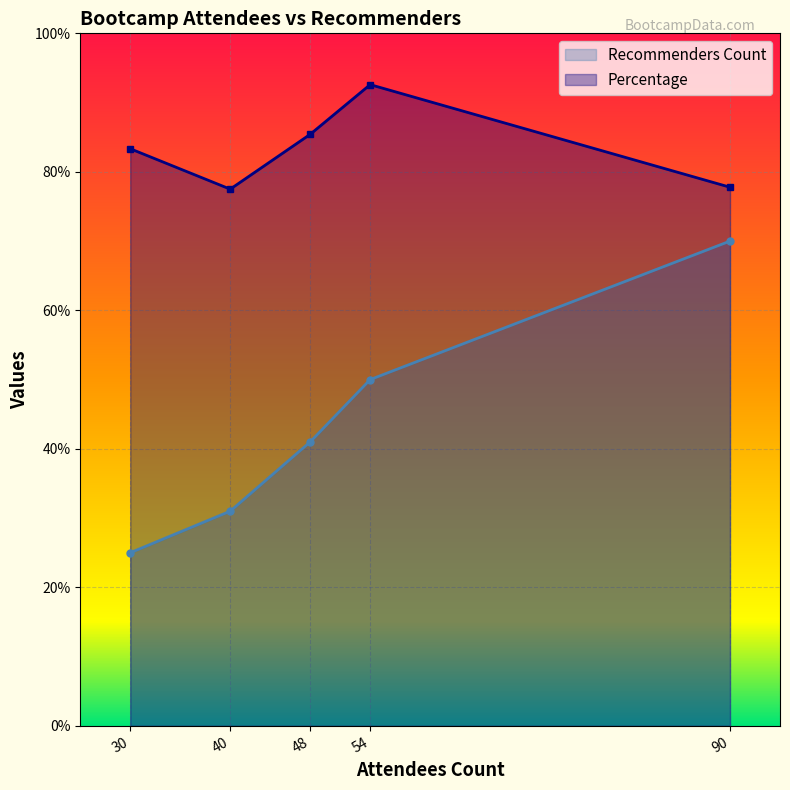

Rank the series by their average value, from highest to lowest.

Percentage, Recommenders Count